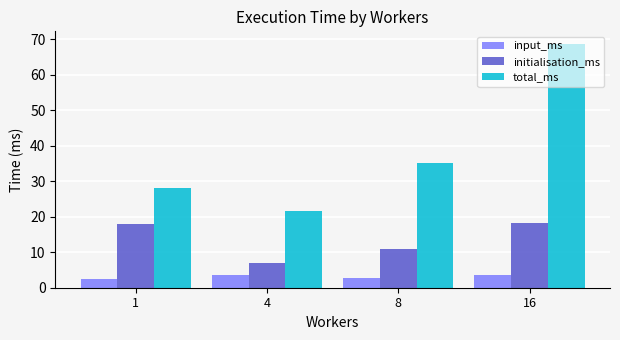

What is the average value of the input_ms series?

3.1